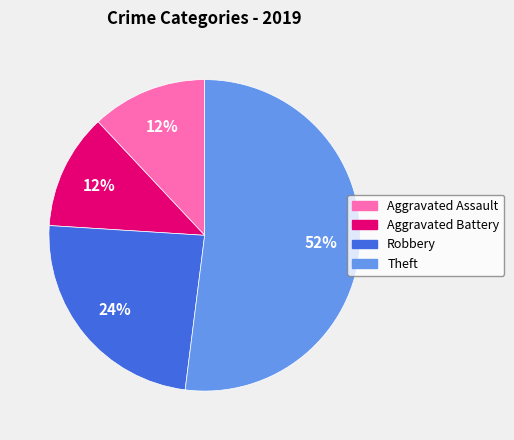

Which category has the biggest portion of the pie?

Theft